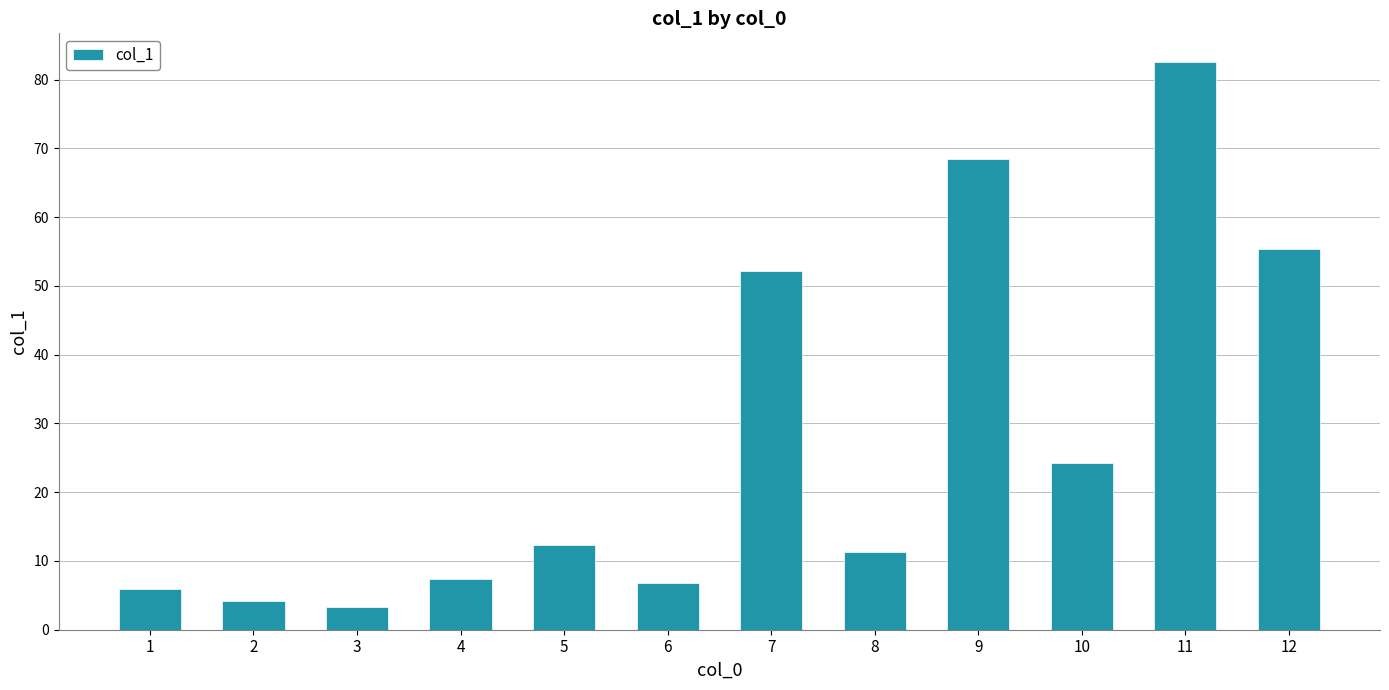

How many bars are there in total?

12